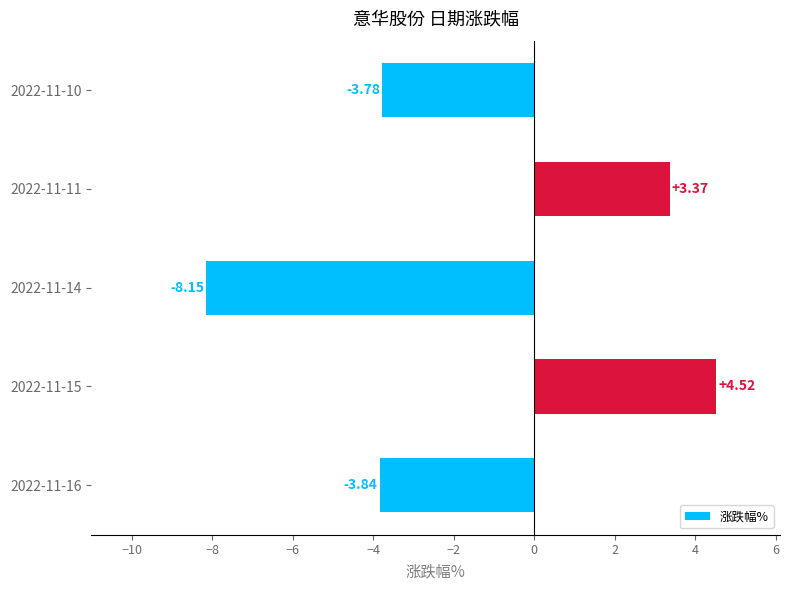

Where is the data nearest to the value -1?

2022-11-10